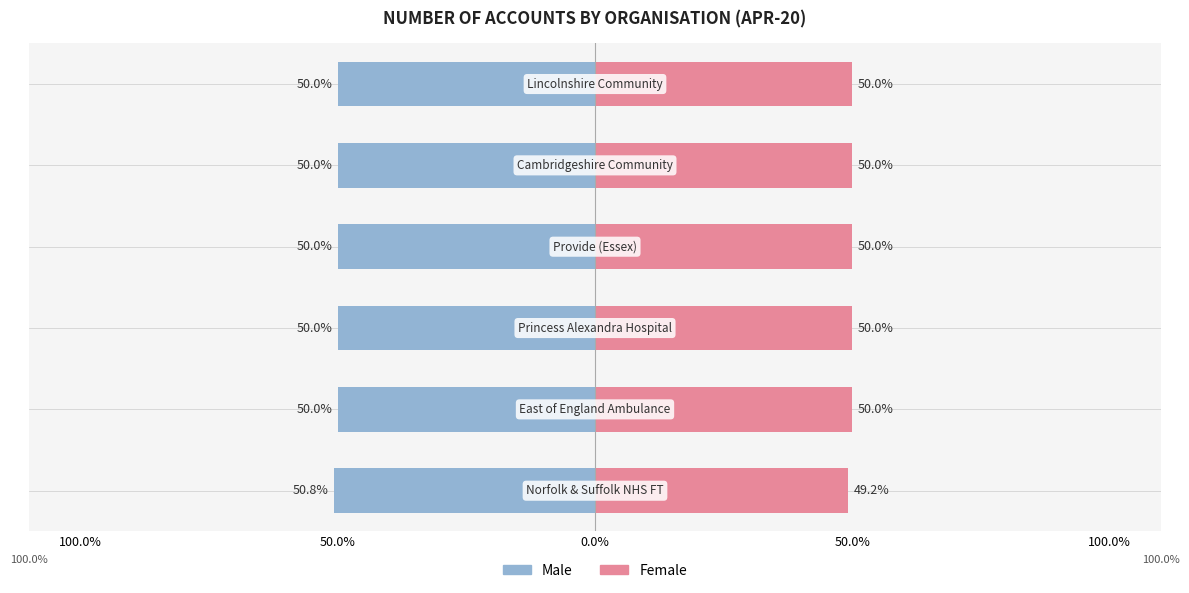

What is the difference between the maximum and minimum values in the Male series?

0.8